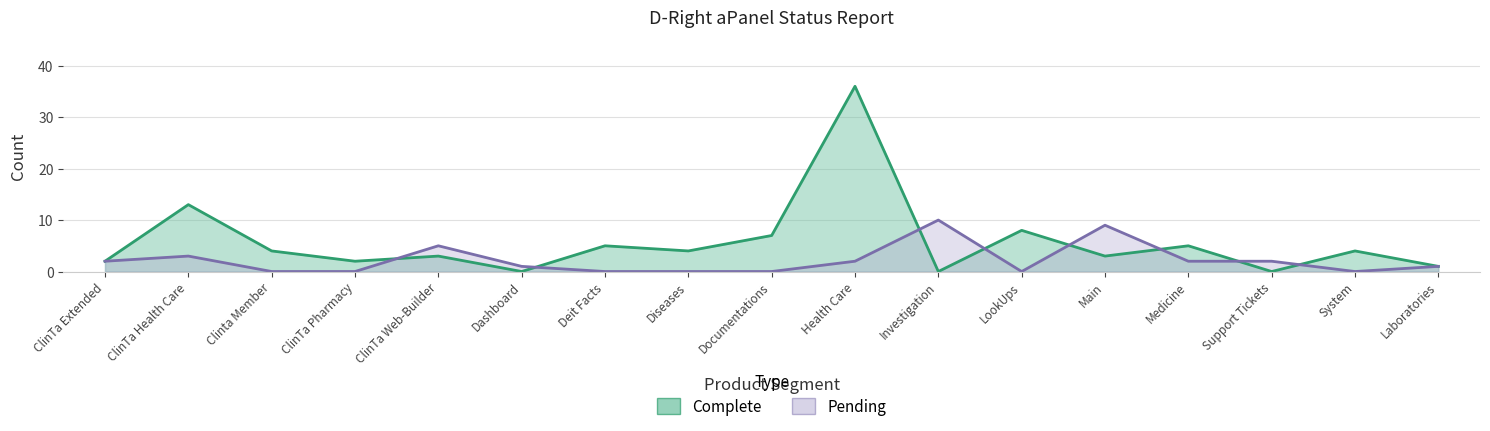

True or false: Complete has more than 2 interior local peaks.

True